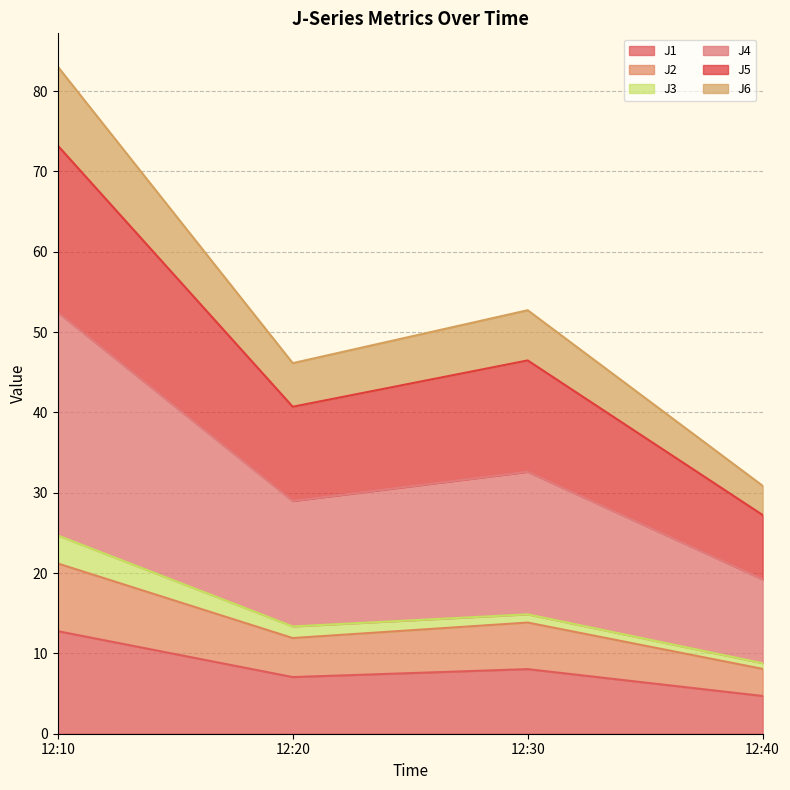

At which category is the sum across all series the highest?

12:10